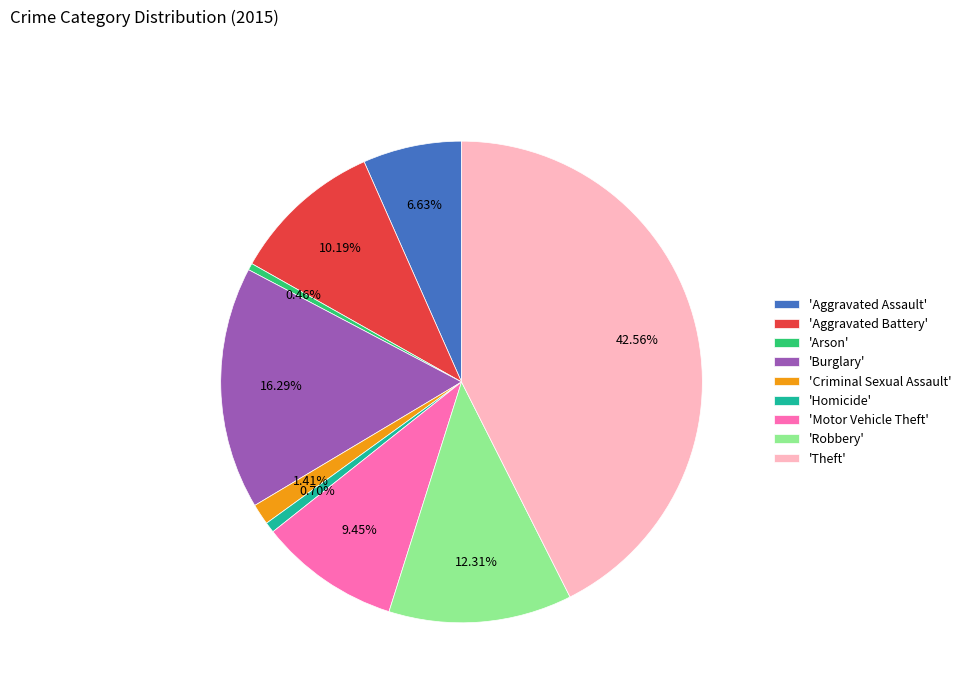

Does any single category account for the majority?

No